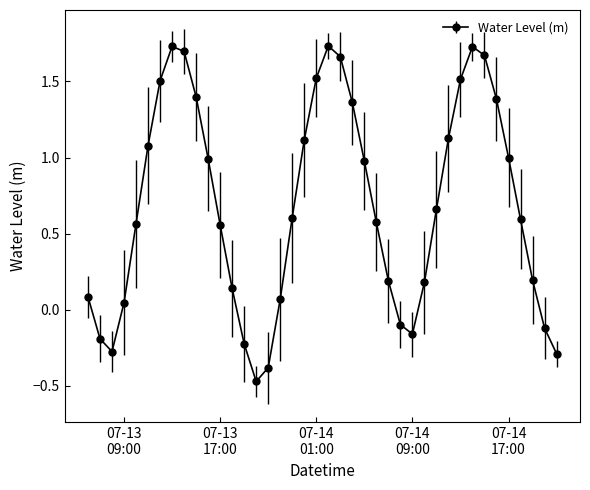

What is the difference between the maximum and minimum values?

2.2